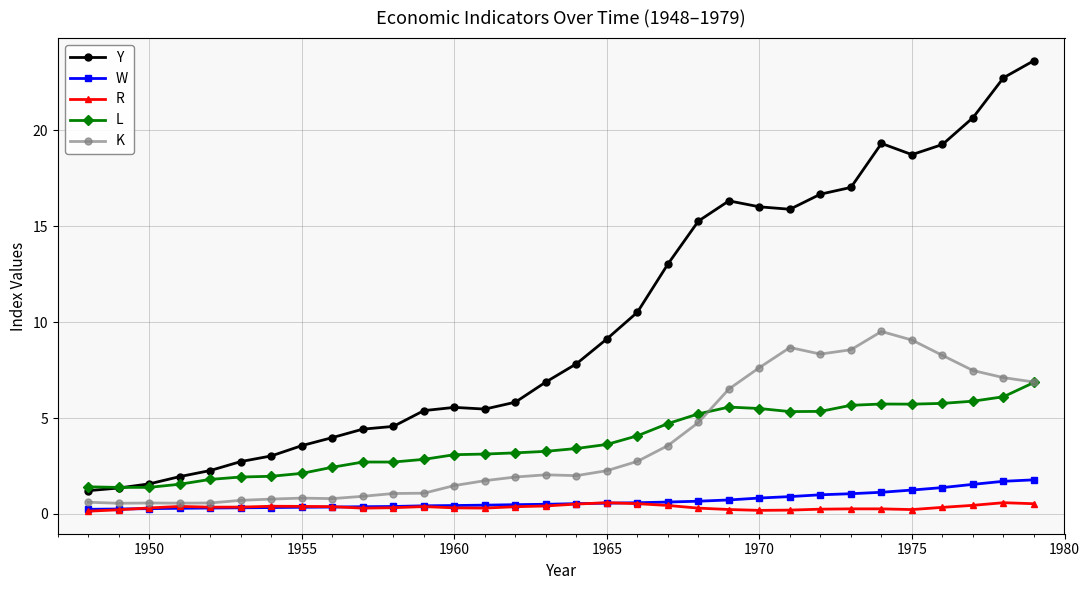

What is the average value of the W series?

0.7